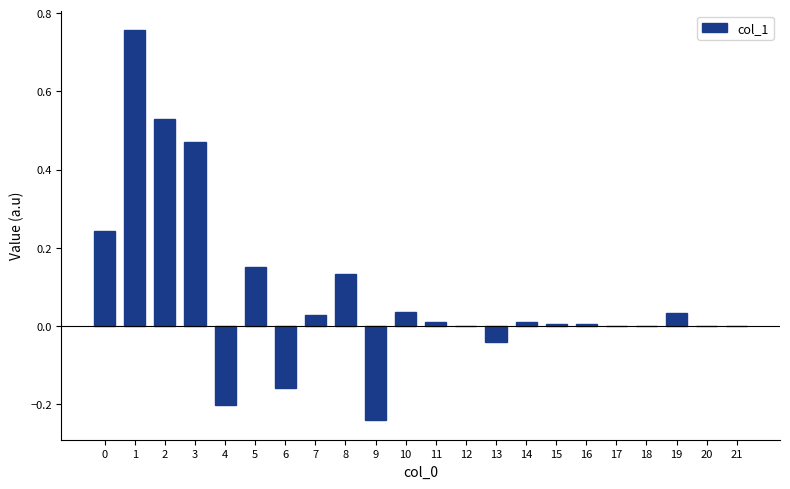

Is it true that the value at 2 is 0.7?

False